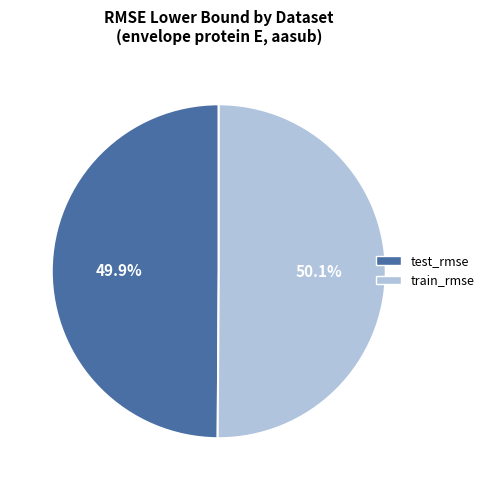

Count the number of slices in the pie.

2